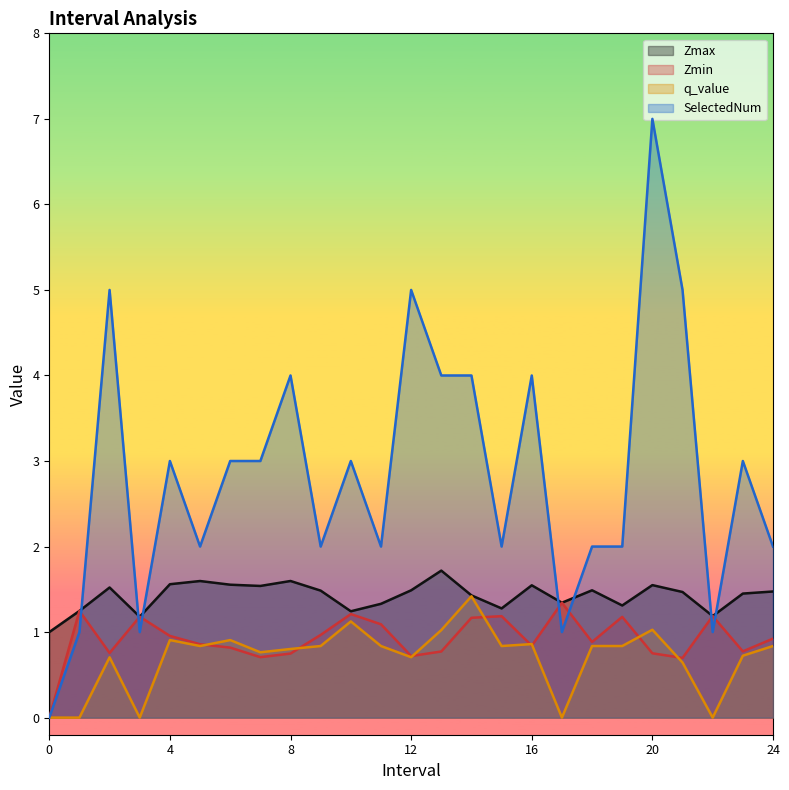

How many data points in SelectedNum are above 3?

8